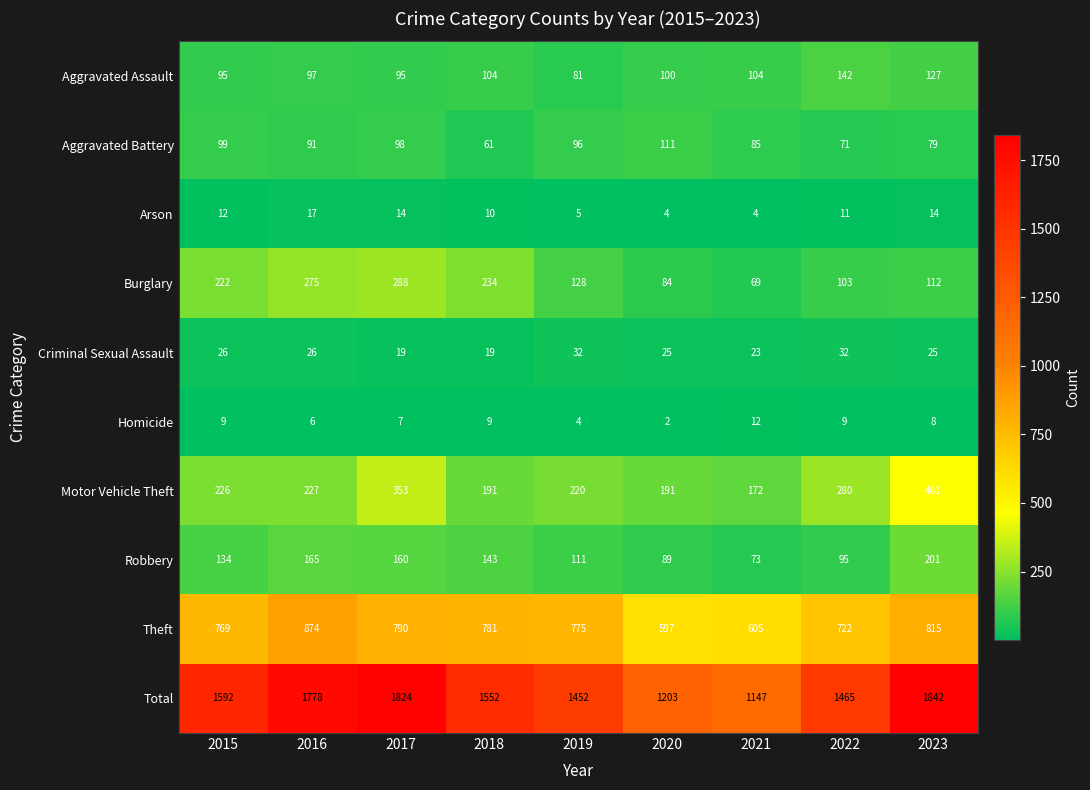

Count the number of categories in the chart.

9